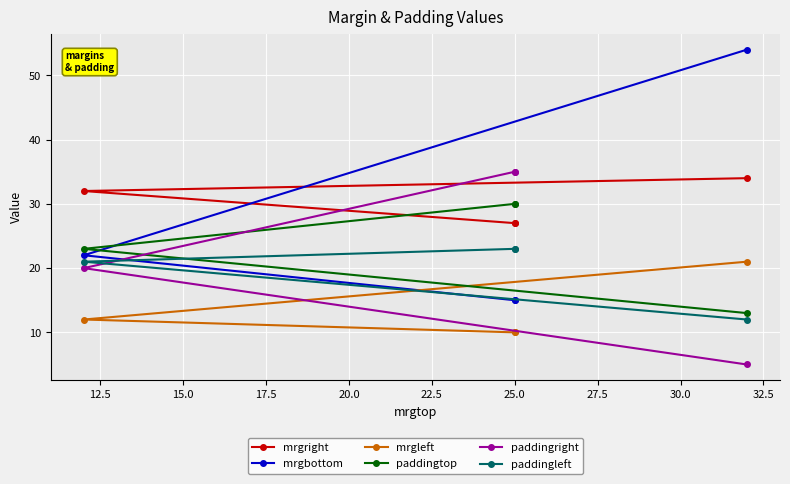

The value of mrgbottom at 17.5 is 20. True or false?

False